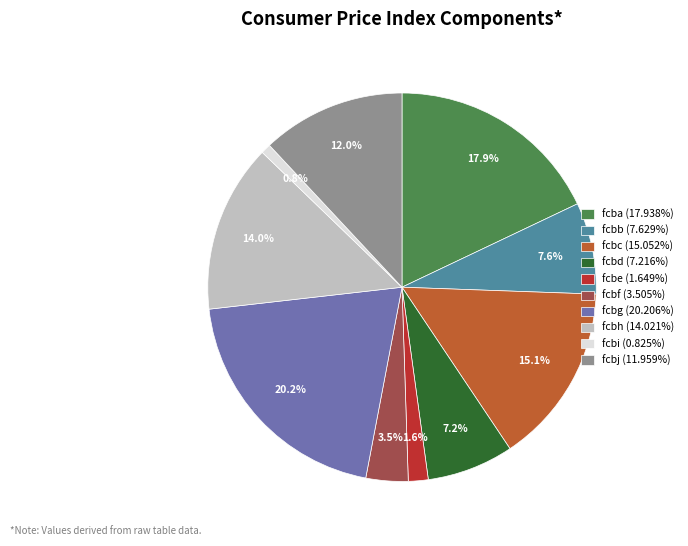

Does fcbi account for over 50% of the chart?

No